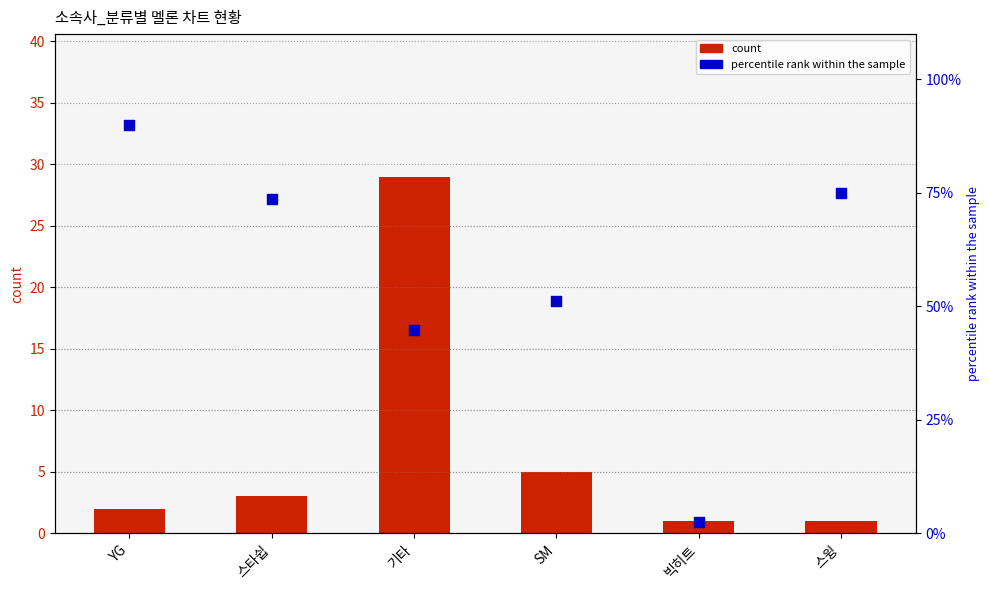

What is the total value across all series at SM?

56.2